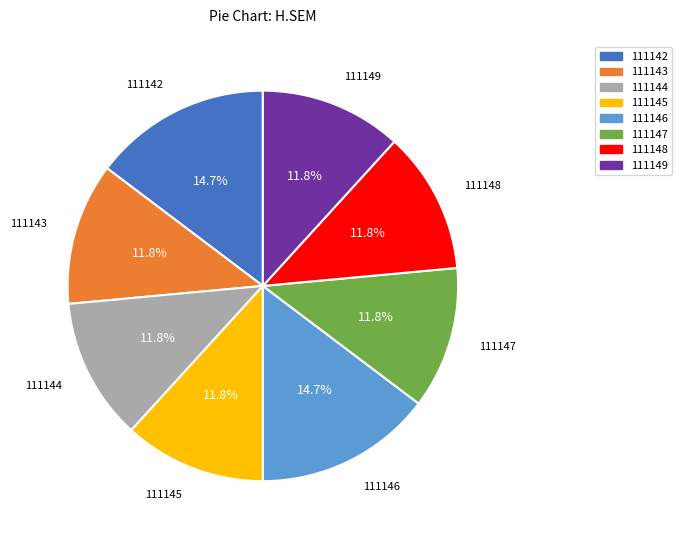

To the nearest percent, what is the average slice percentage?

12%